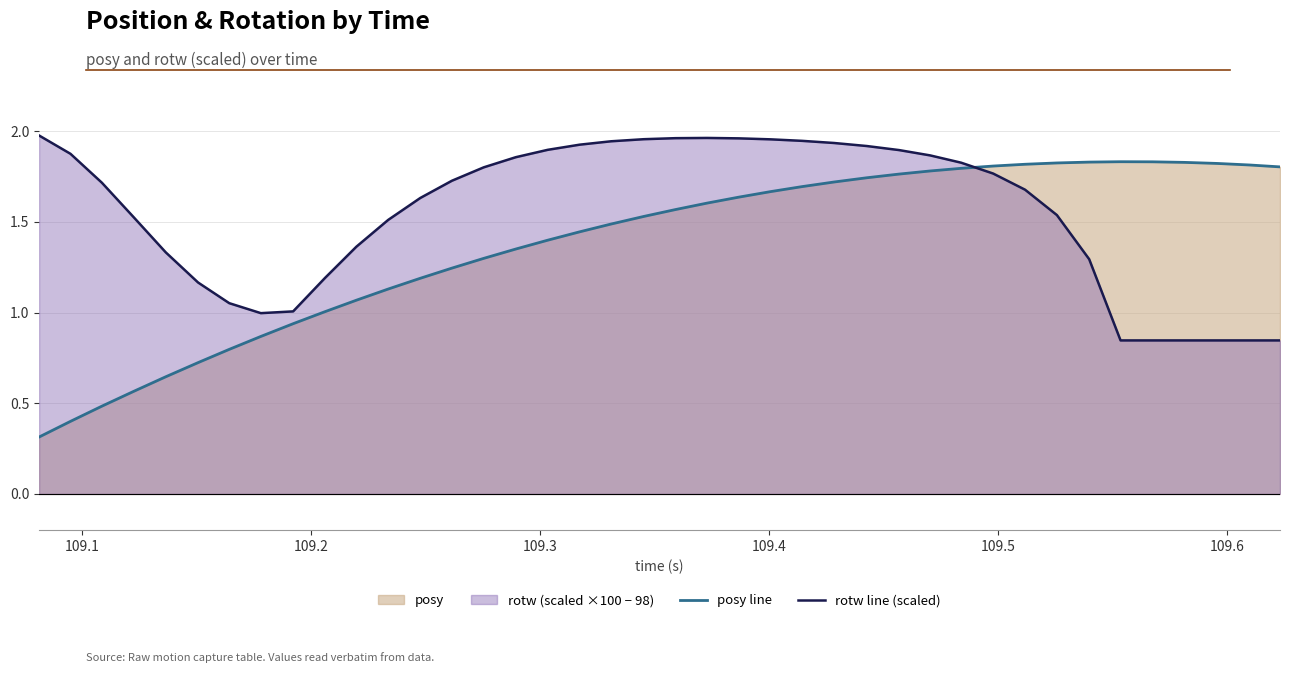

True or false: rotw line (scaled) and posy line cross at least once.

True